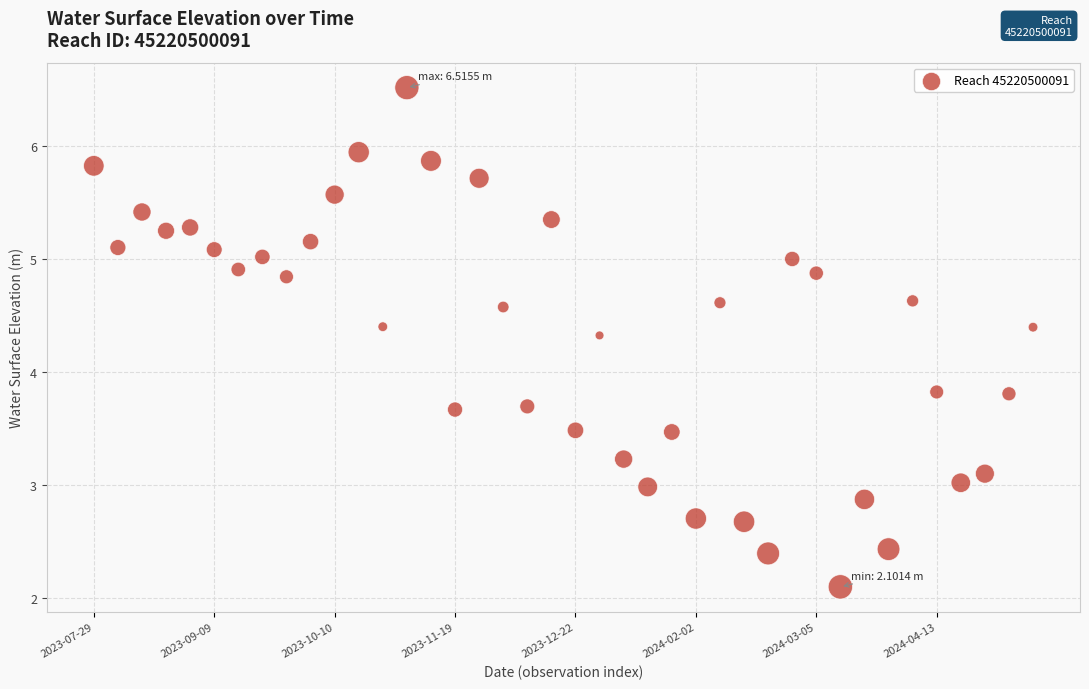

What is the range of Y values (max minus min)?

4.4